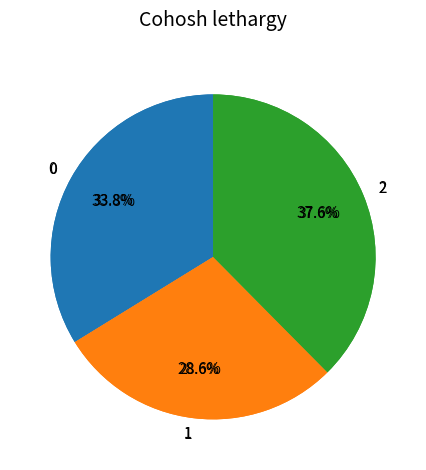

The 0 slice represents 41% of the pie. True or false?

False